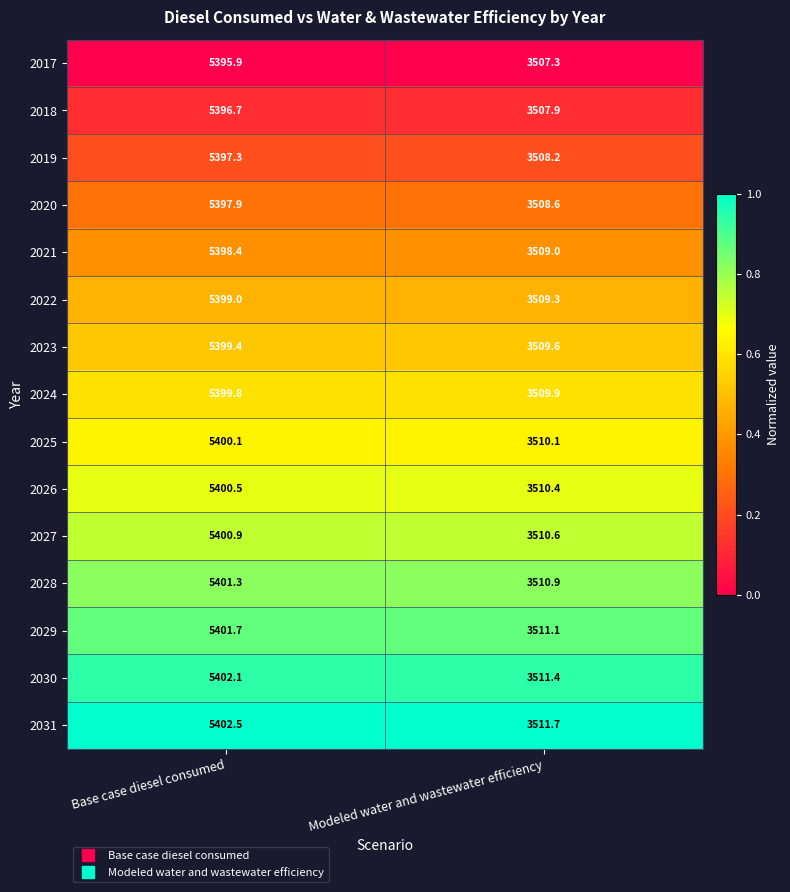

At which category does the chart reach its minimum across all series?

Modeled water and wastewater efficiency